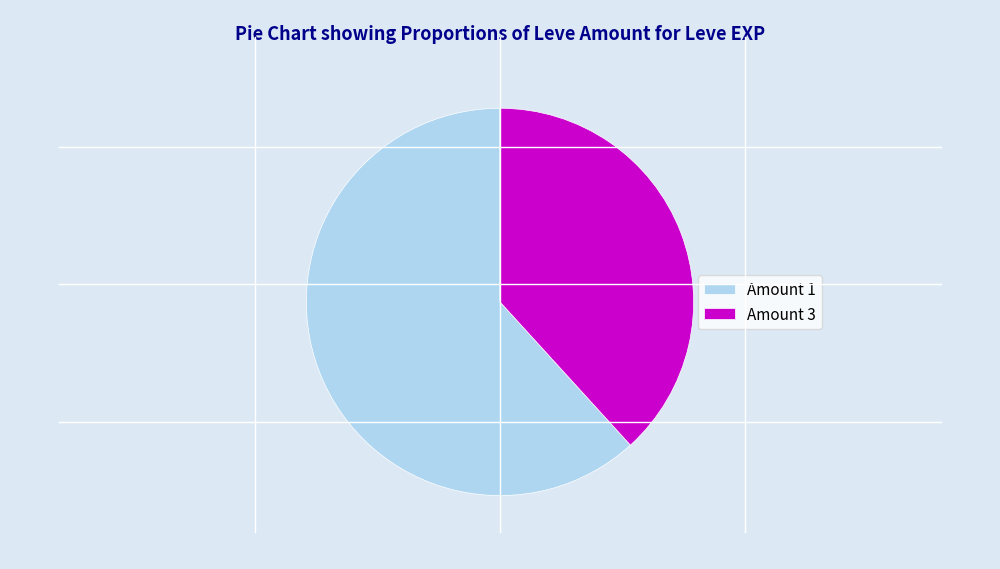

Is the sum of Amount 1 and Amount 3 greater than half?

Yes